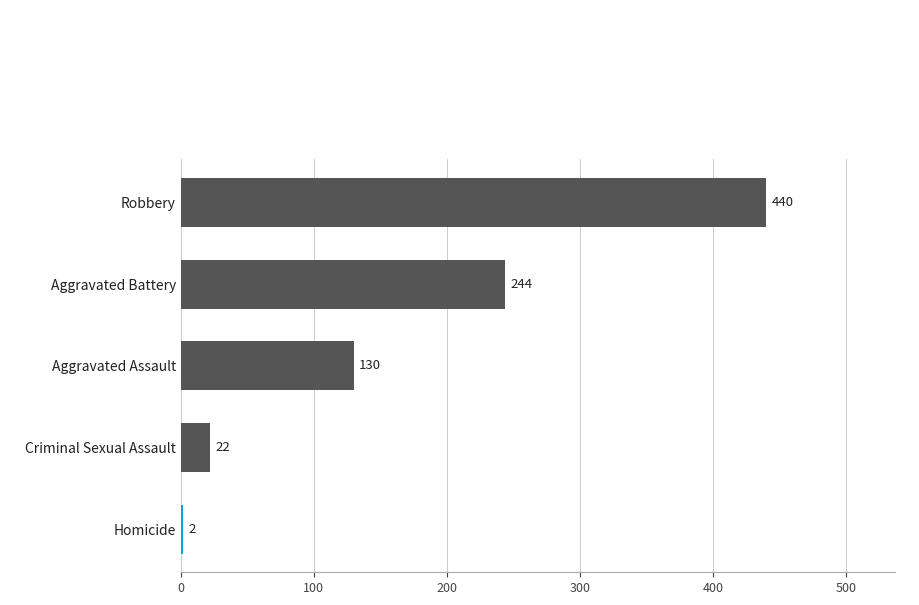

Count the number of data series in this chart.

1